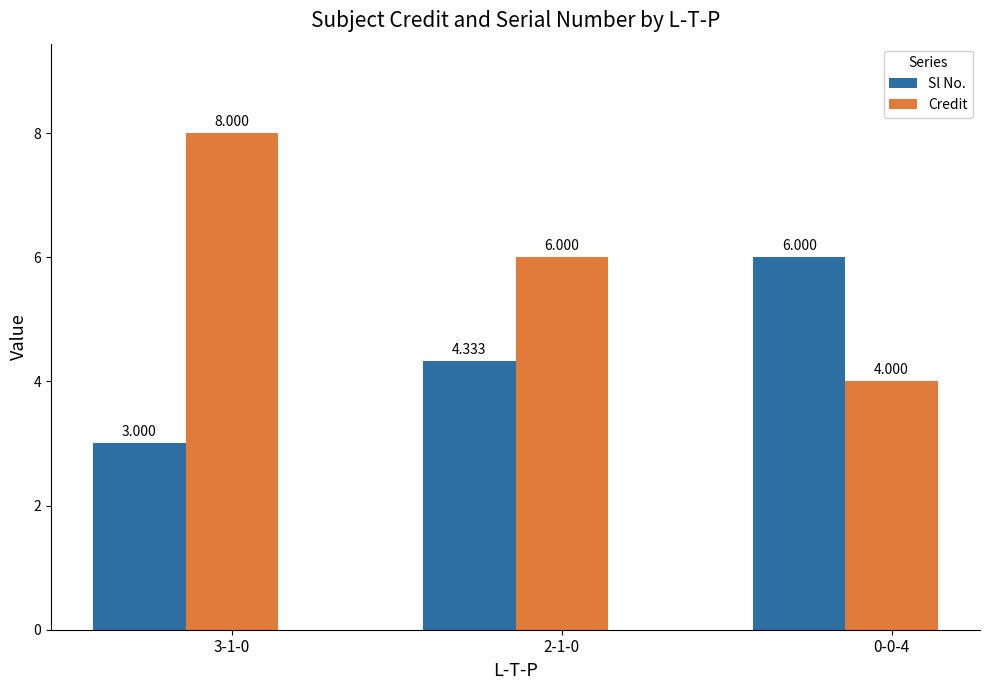

What is the label of the 3rd bar from the left?

0-0-4